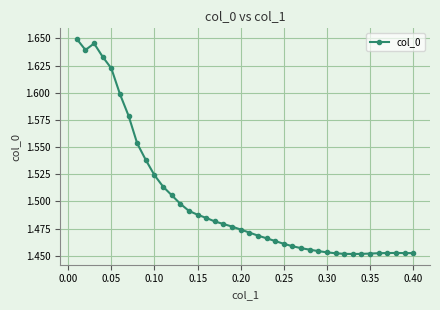

Count the values in the range 1 to 2.

40